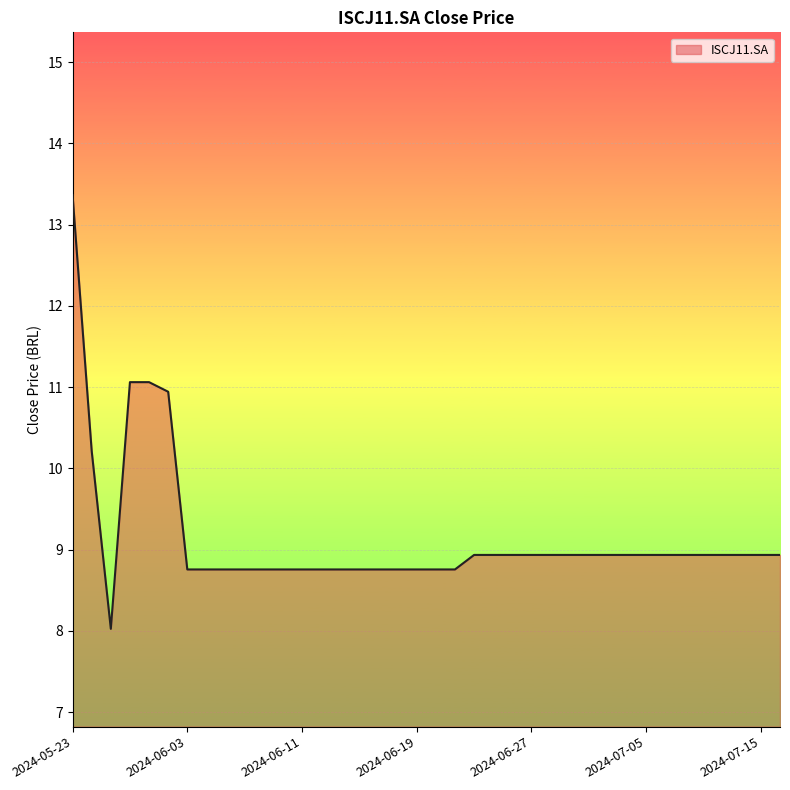

What is the smallest value displayed?

8.0